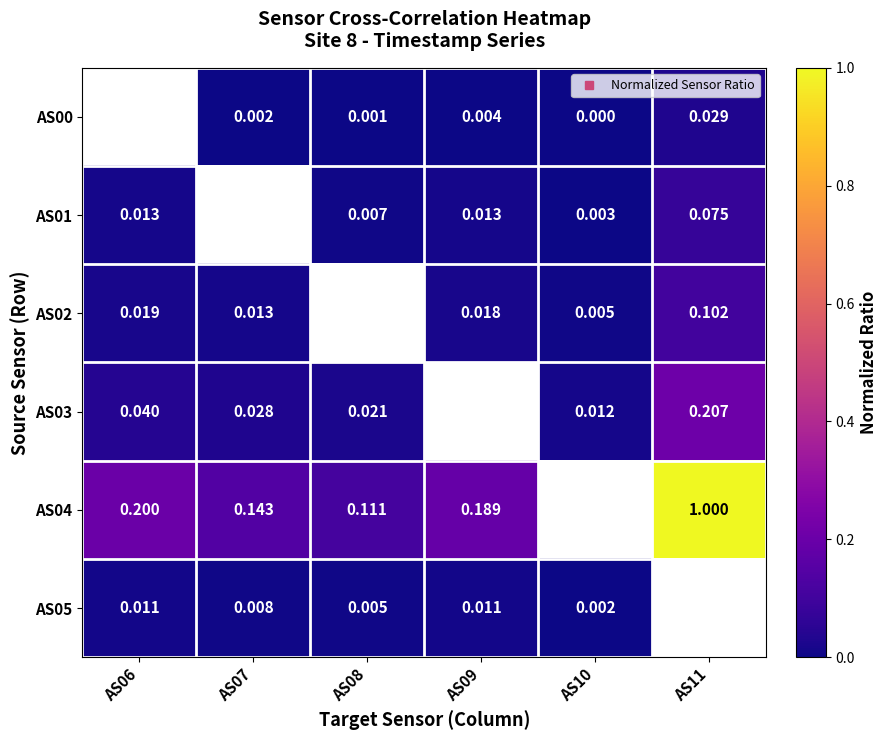

What is the maximum value shown in the chart?

1.0